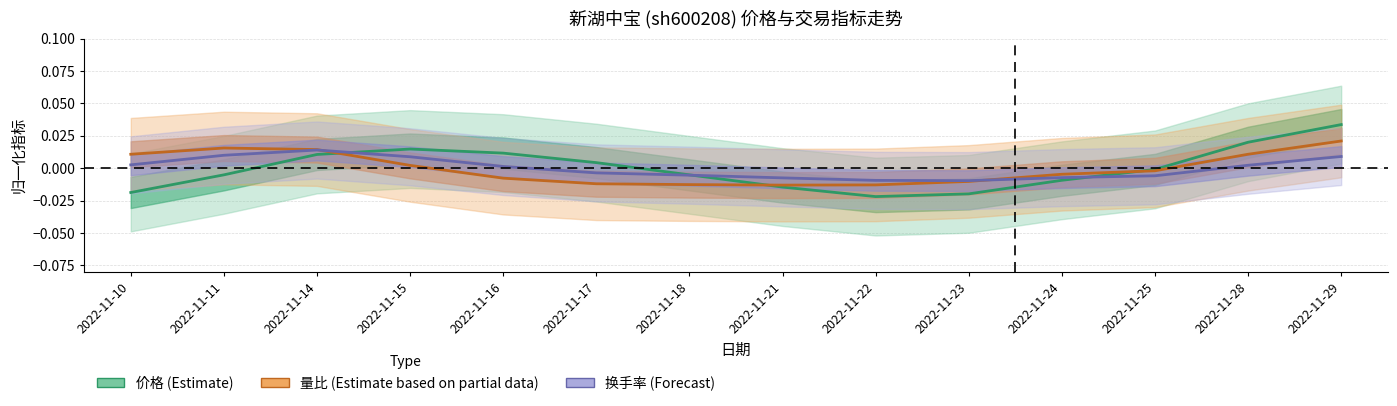

How many lines are shown in the chart?

3